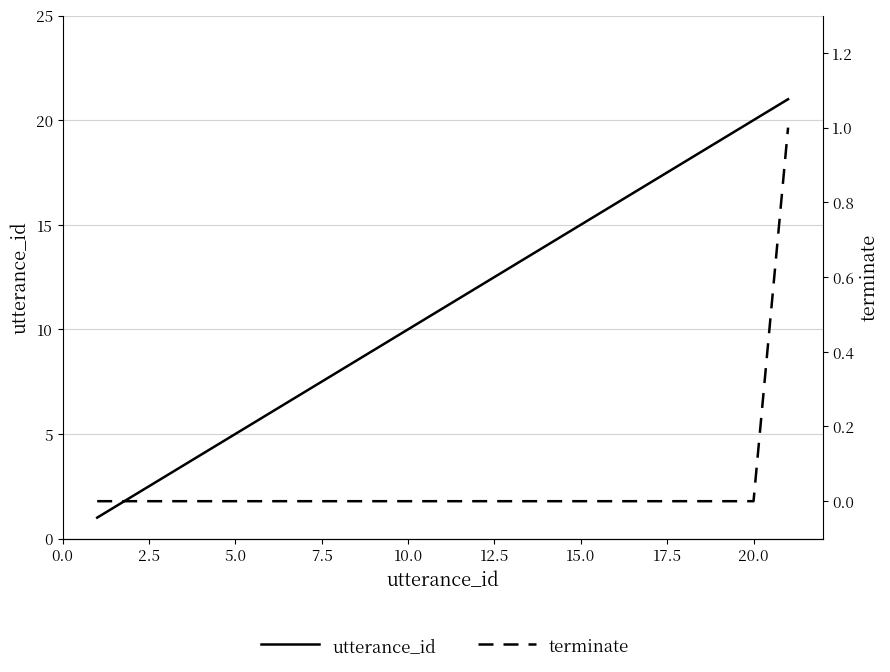

True or false: terminate has a value of 0 at 20.0.

False